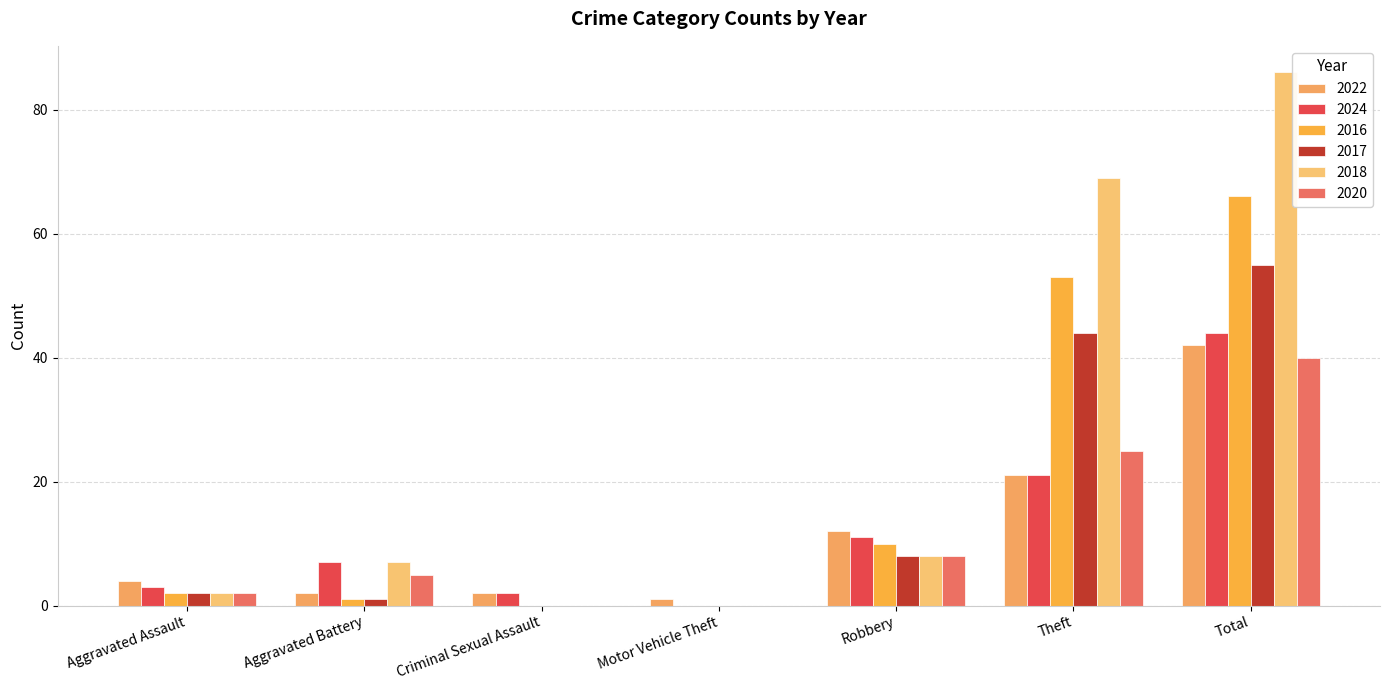

At Total, list the series in order from smallest to largest.

2020, 2022, 2024, 2017, 2016, 2018